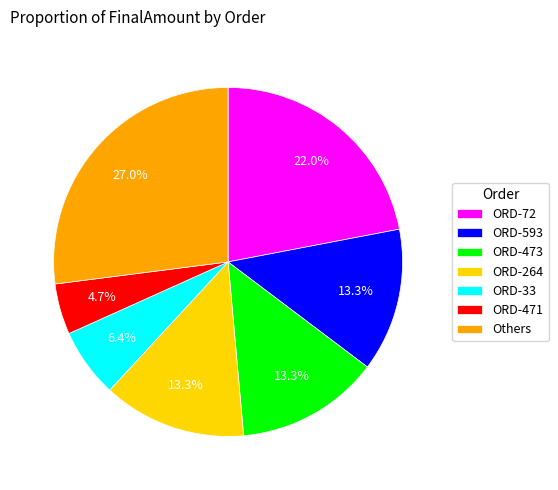

To the nearest percent, what portion does ORD-72 represent?

22%